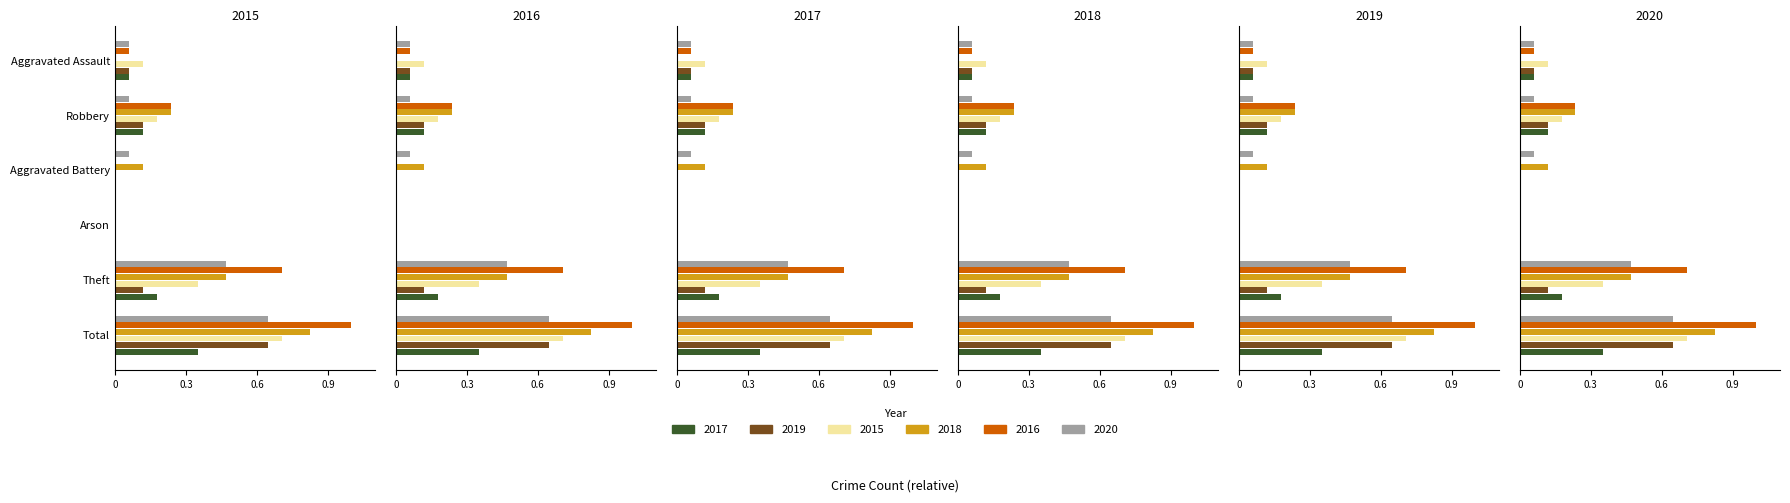

What is the difference between the 2017 values at Aggravated Battery and Theft?

0.2